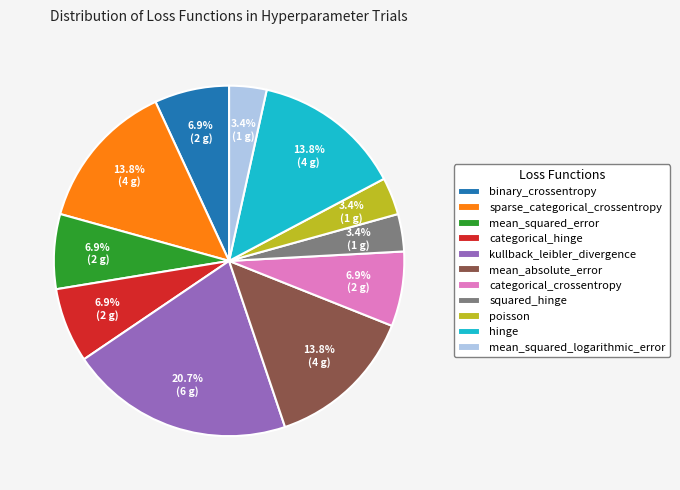

How many slices are in this pie chart?

11